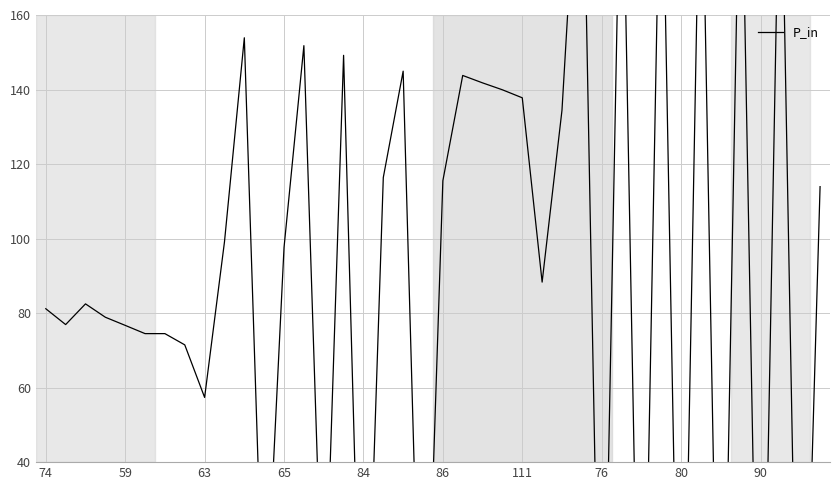

Reading left to right, what are all the values shown in this chart?

81.2	76.9	82.5	78.9	76.7	74.5	74.5	71.5	57.4	99.1	153.9	-11.5	97.6	151.8	-13.1	149.2	-44.8	116.4	144.9	-46.1	115.5	143.8	141.8	139.9	137.8	88.3	134.4	224.8	-56.0	221.6	-63.0	220.9	-64.9	220.4	-67.2	219.5	-68.4	218.5	-69.5	113.9